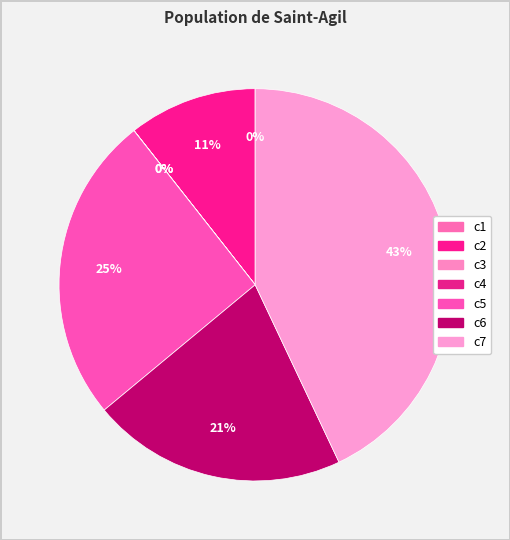

Which has a higher value, c7 or c2?

c7